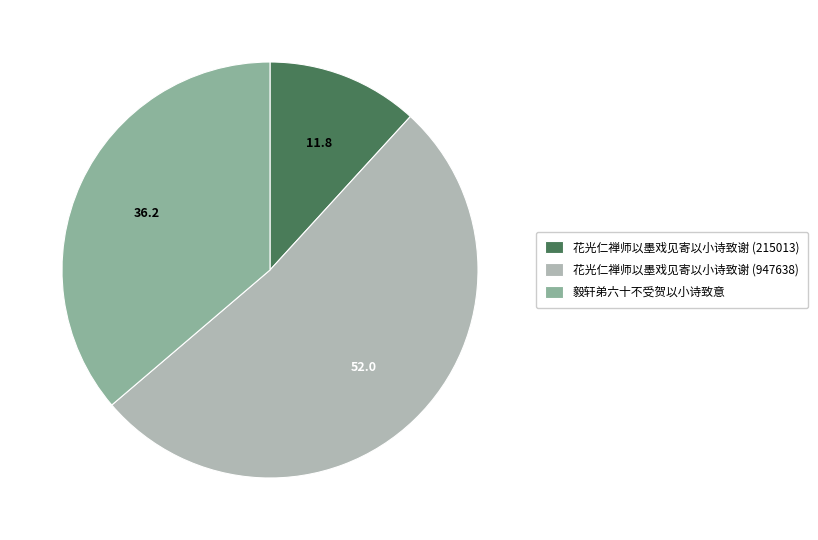

Is 花光仁禅师以墨戏见寄以小诗致谢 (947638) the majority of the pie?

Yes